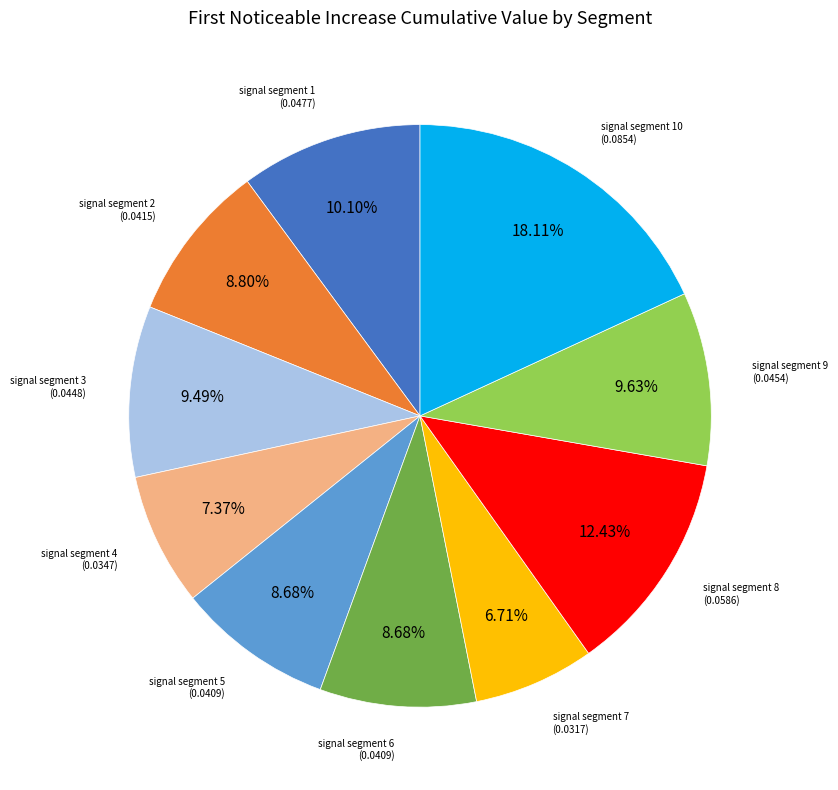

To the nearest percent, what is the difference between the largest and smallest slice percentages?

11%